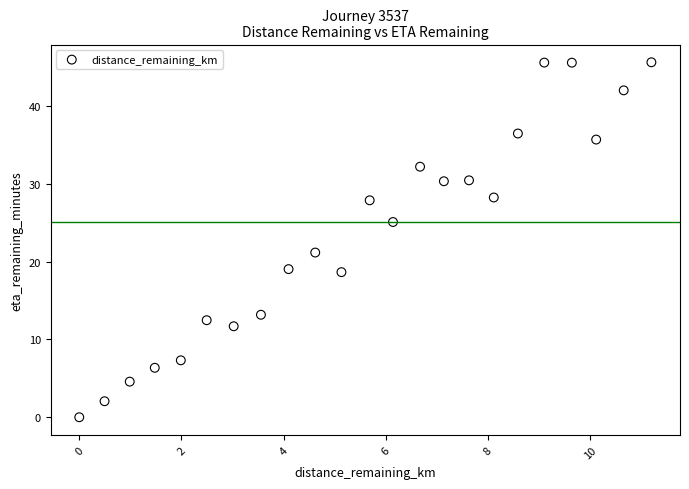

What Y value in the scatter plot is closest to 22?

21.2